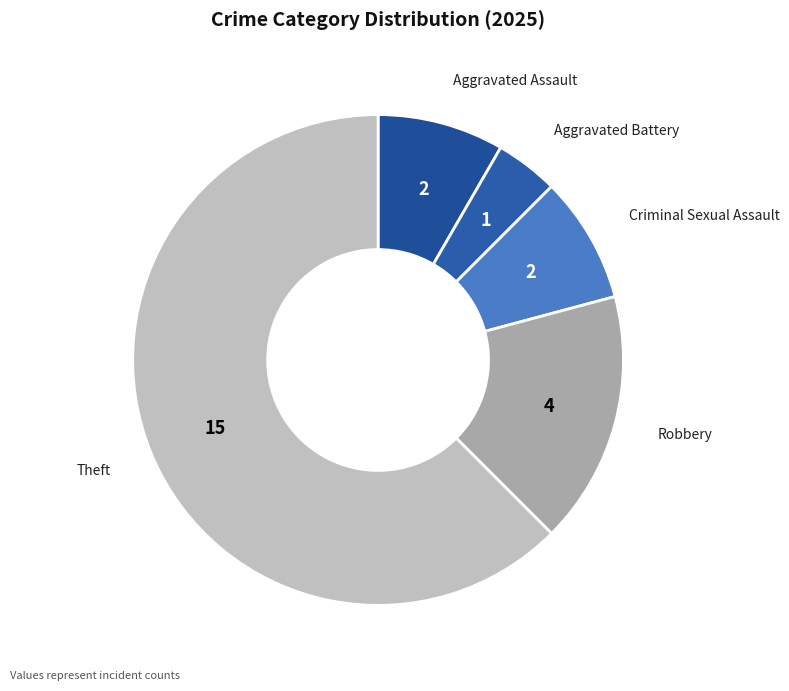

Is the sum of Theft and Aggravated Battery greater than half?

Yes